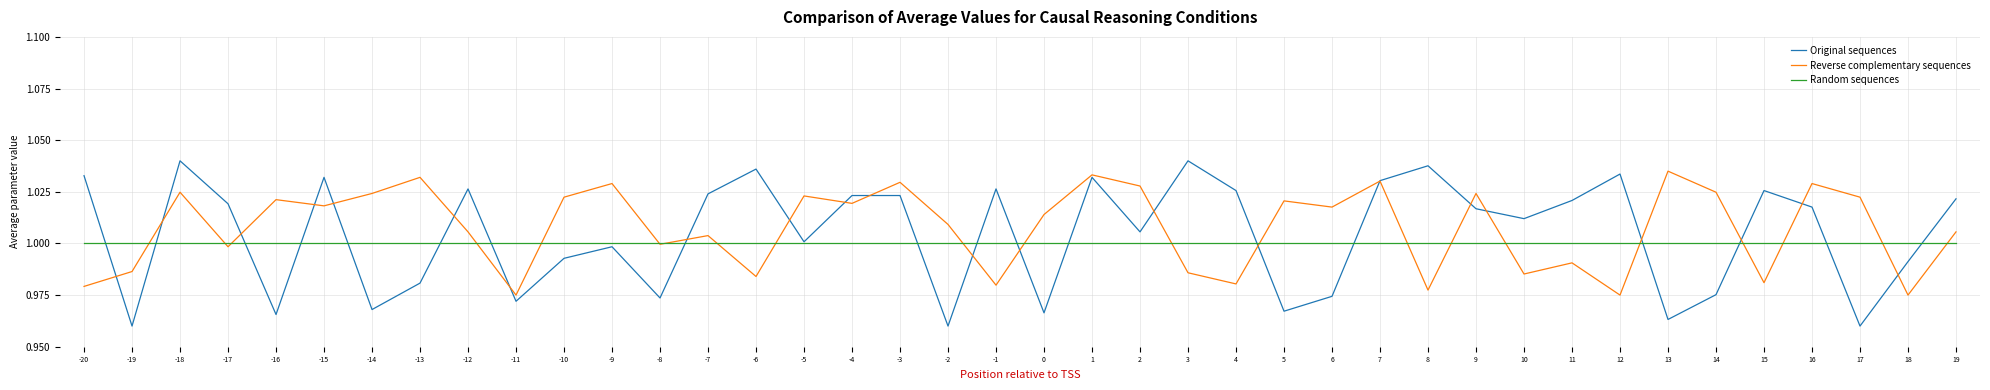

Rank the series at -1 from lowest to highest value.

Reverse complementary sequences, Random sequences, Original sequences